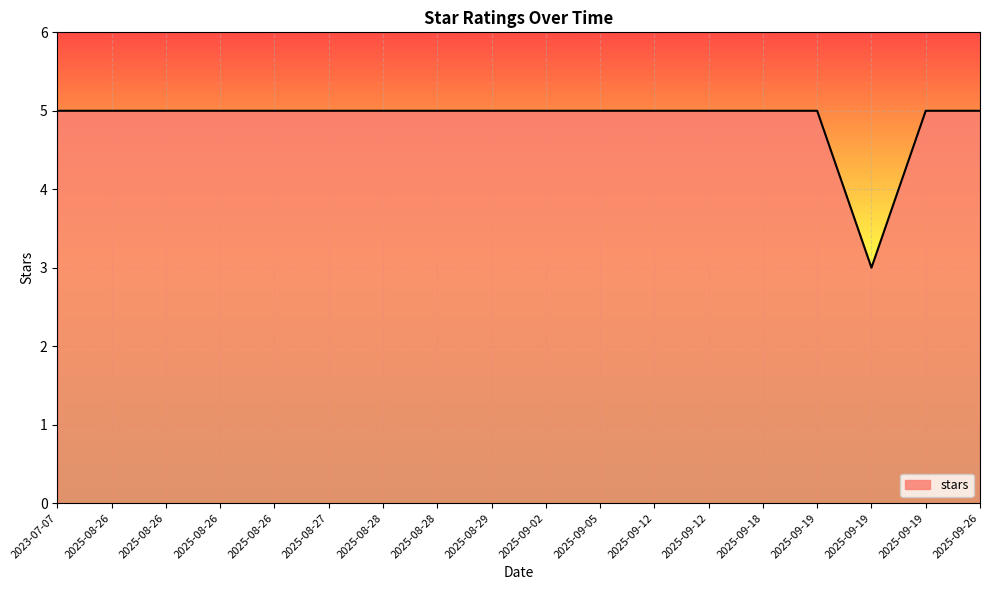

Does the chart display data point markers on the line(s)?

No